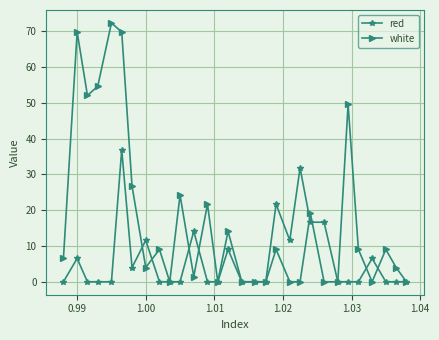

What is the value of the red point at the 22nd from the left?

16.6